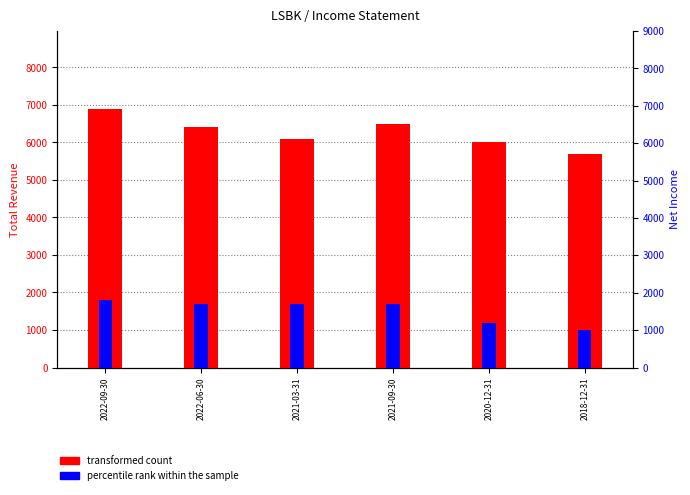

Rank the series by their maximum value, from highest to lowest.

transformed count, percentile rank within the sample